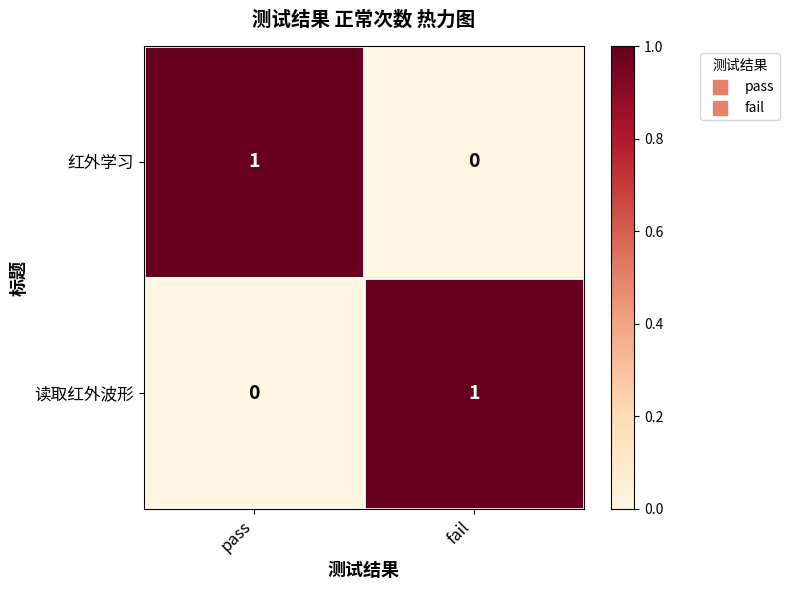

Rank the series at pass from highest to lowest value.

红外学习, 读取红外波形